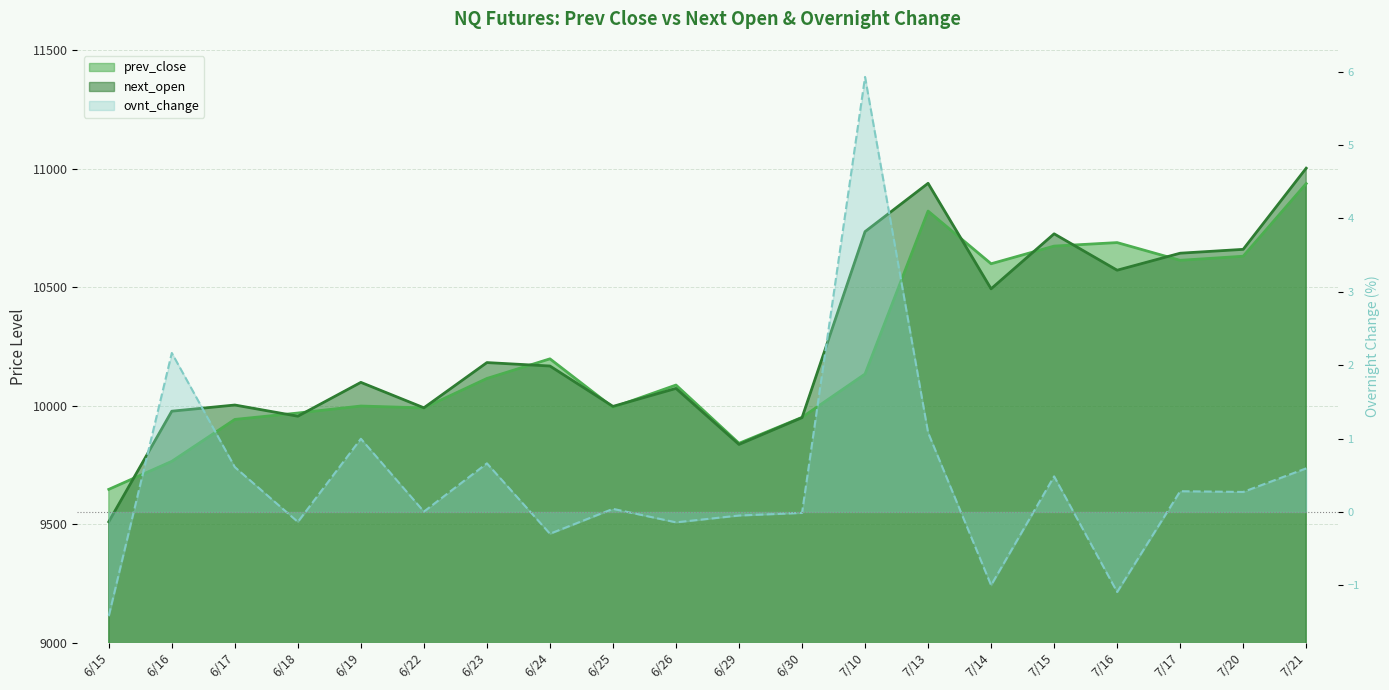

Which series has the largest total across all categories?

next_open